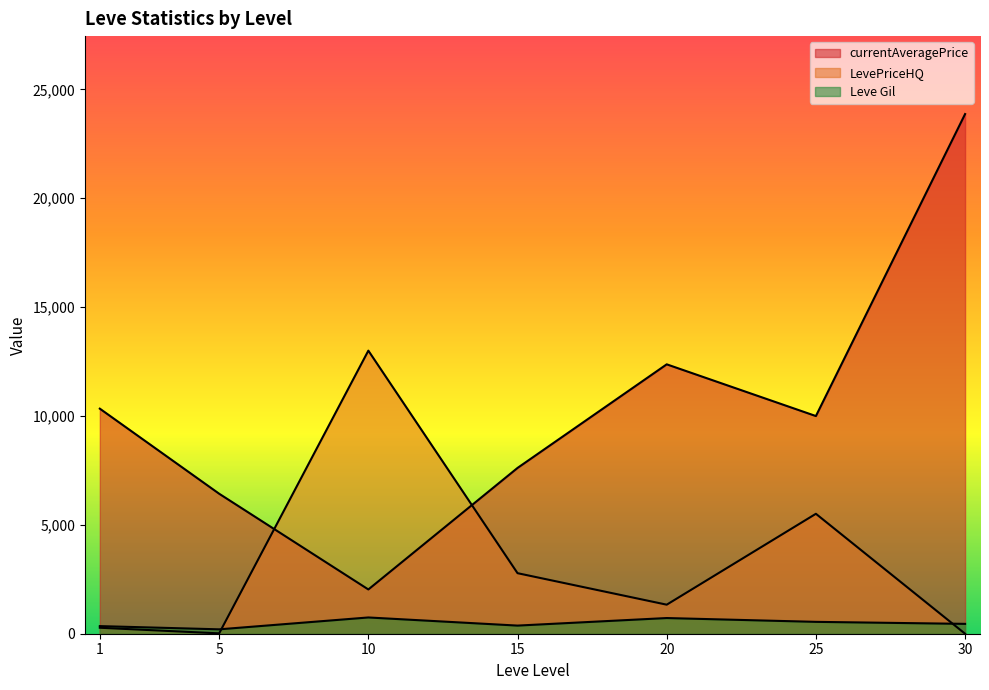

Which series has the largest total across all categories?

currentAveragePrice